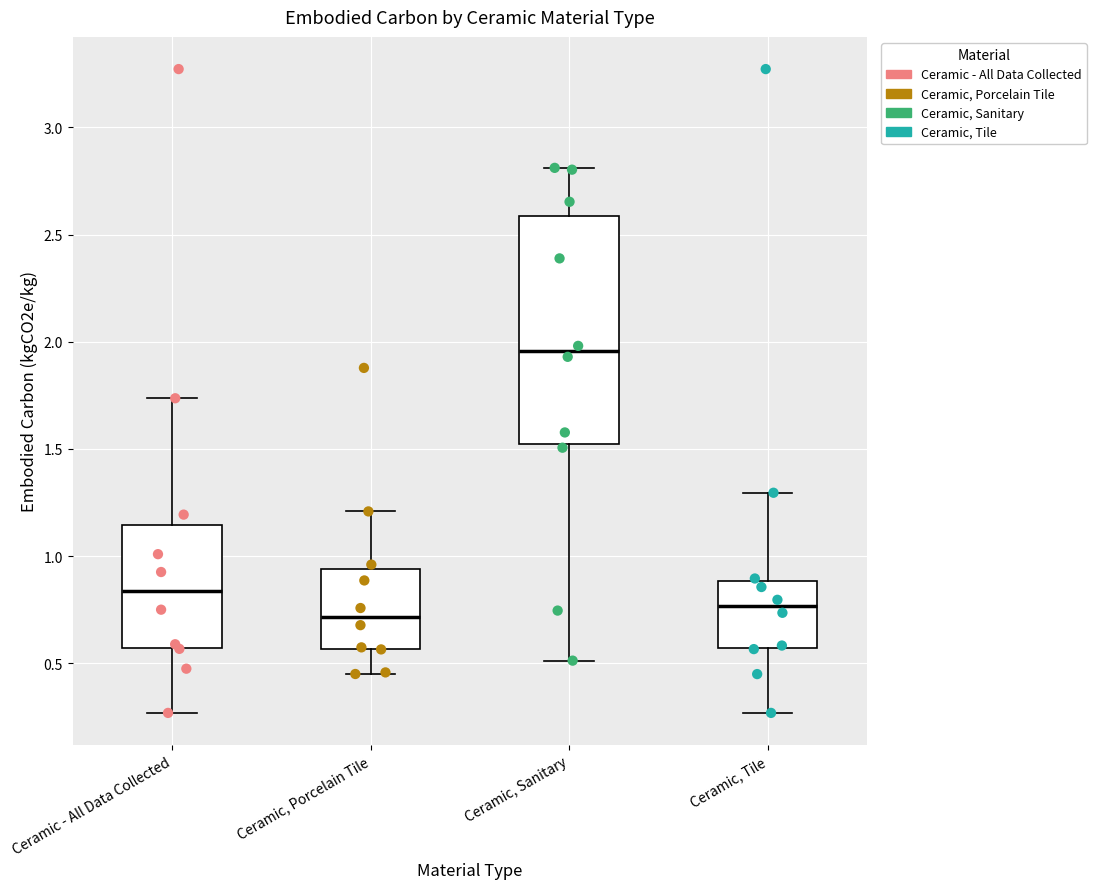

Reading left to right, read every box against the y-axis: the position of its median line, the range the box covers, and the ends of its whiskers. The values are not printed on the chart, so give them approximately, as read against the axis.

Ceramic - All Data Collected: median 0.85, box 0.55 to 1.15, whiskers 0.25 to 1.75
Ceramic, Porcelain Tile: median 0.70, box 0.55 to 0.95, whiskers 0.45 to 1.20
Ceramic, Sanitary: median 1.95, box 1.50 to 2.60, whiskers 0.50 to 2.80
Ceramic, Tile: median 0.75, box 0.55 to 0.90, whiskers 0.25 to 1.30